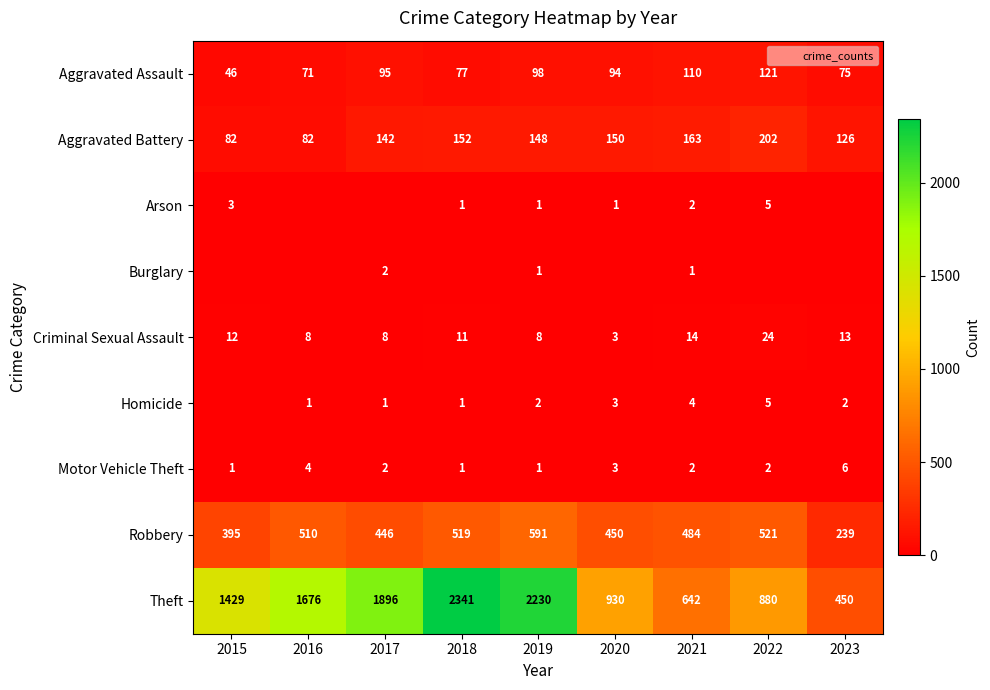

At which category is the sum across all series the highest?

2018